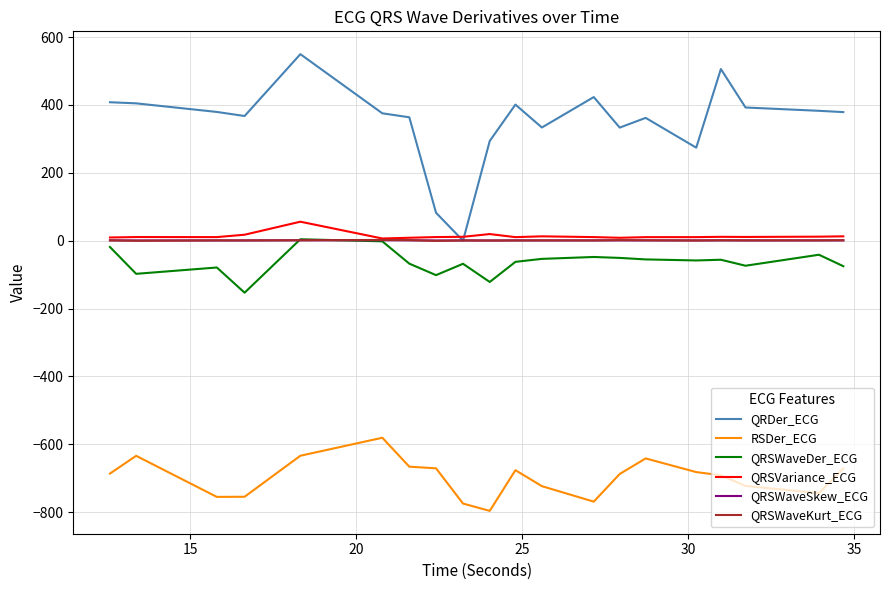

What is the maximum value shown in the chart?

549.7